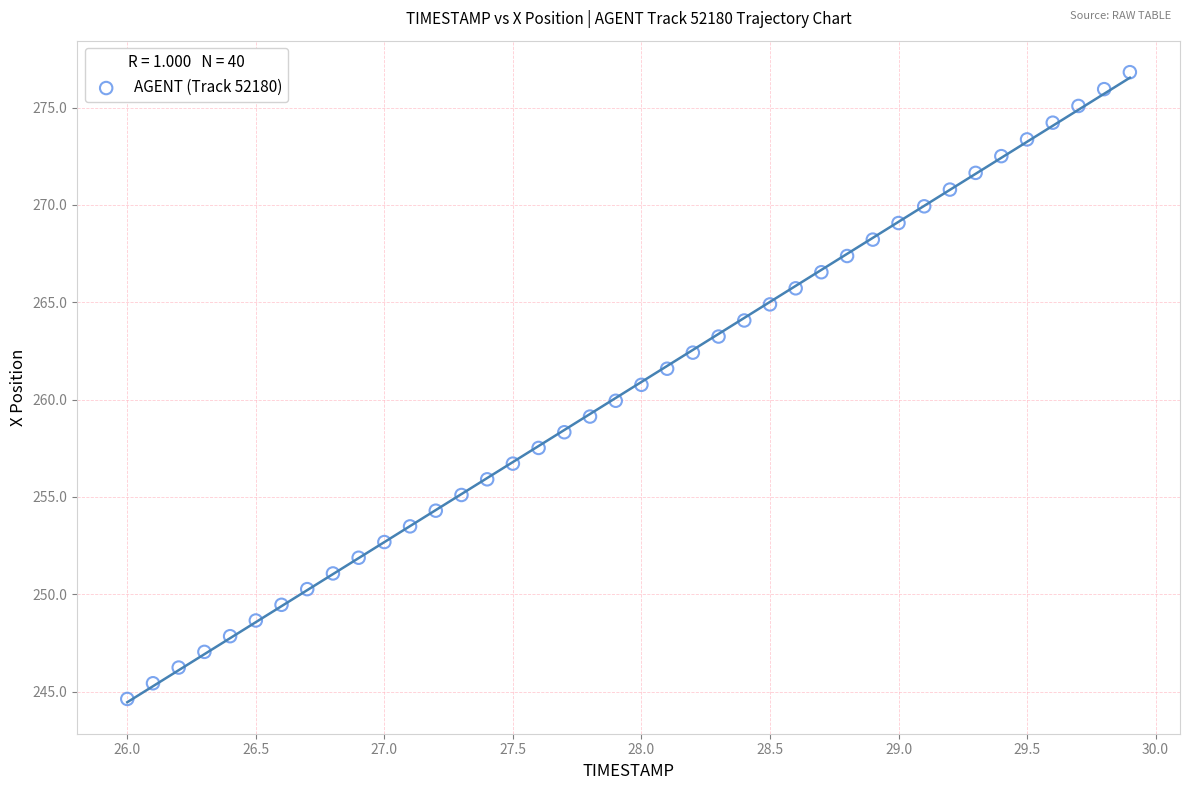

What is the range of Y values (max minus min)?

32.2